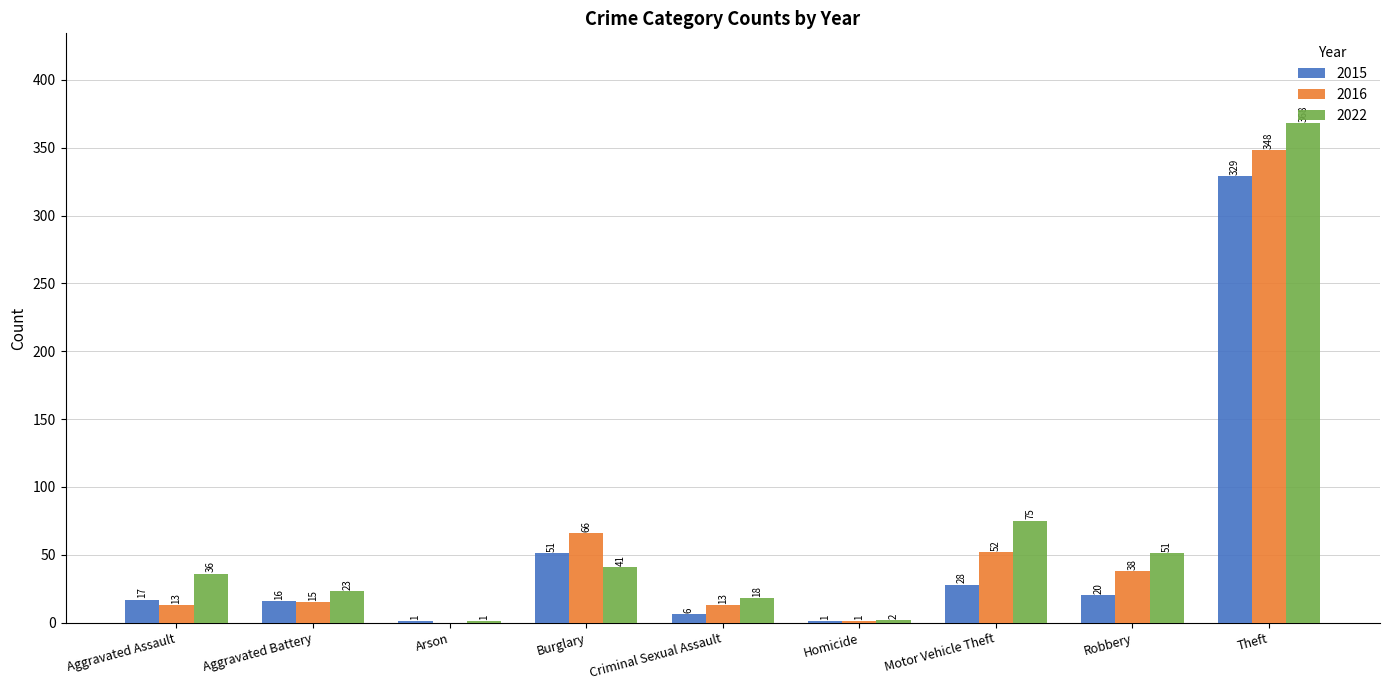

The value of 2016 at Motor Vehicle Theft is 52. True or false?

True